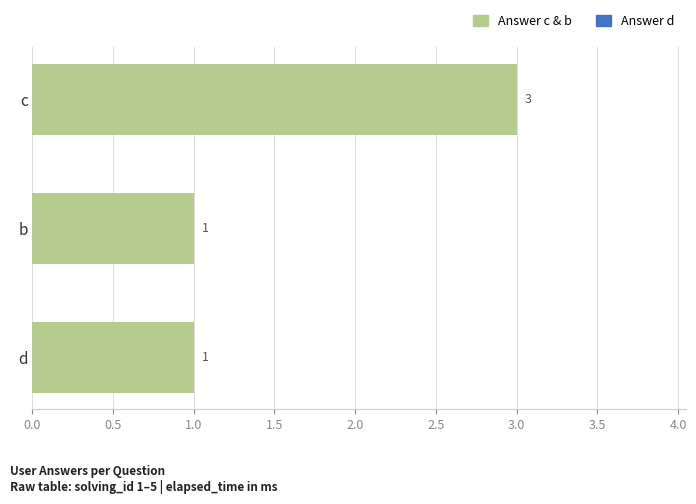

What is the difference between the maximum and minimum values?

2